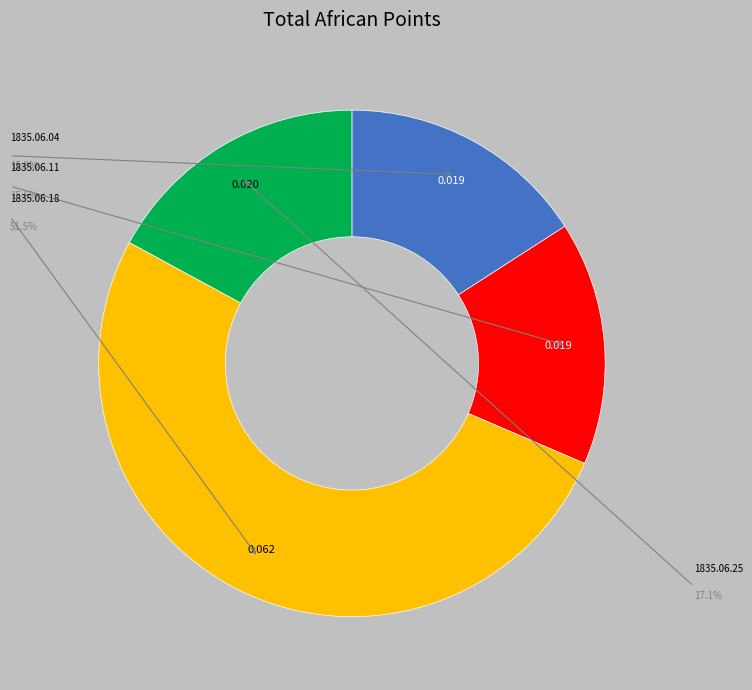

Does any single category account for the majority?

Yes